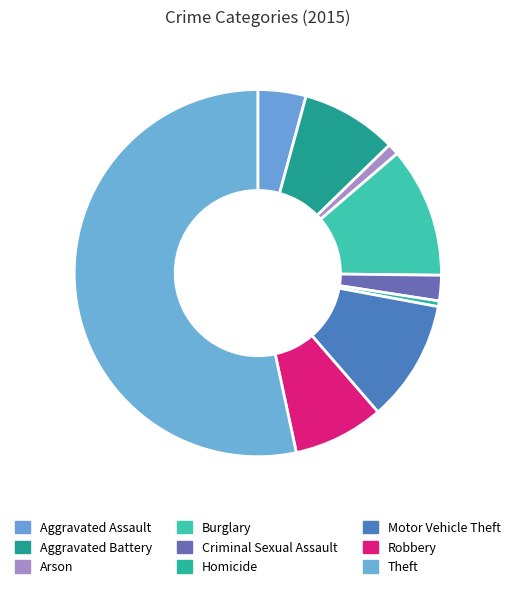

The Theft slice represents 68% of the pie. True or false?

False